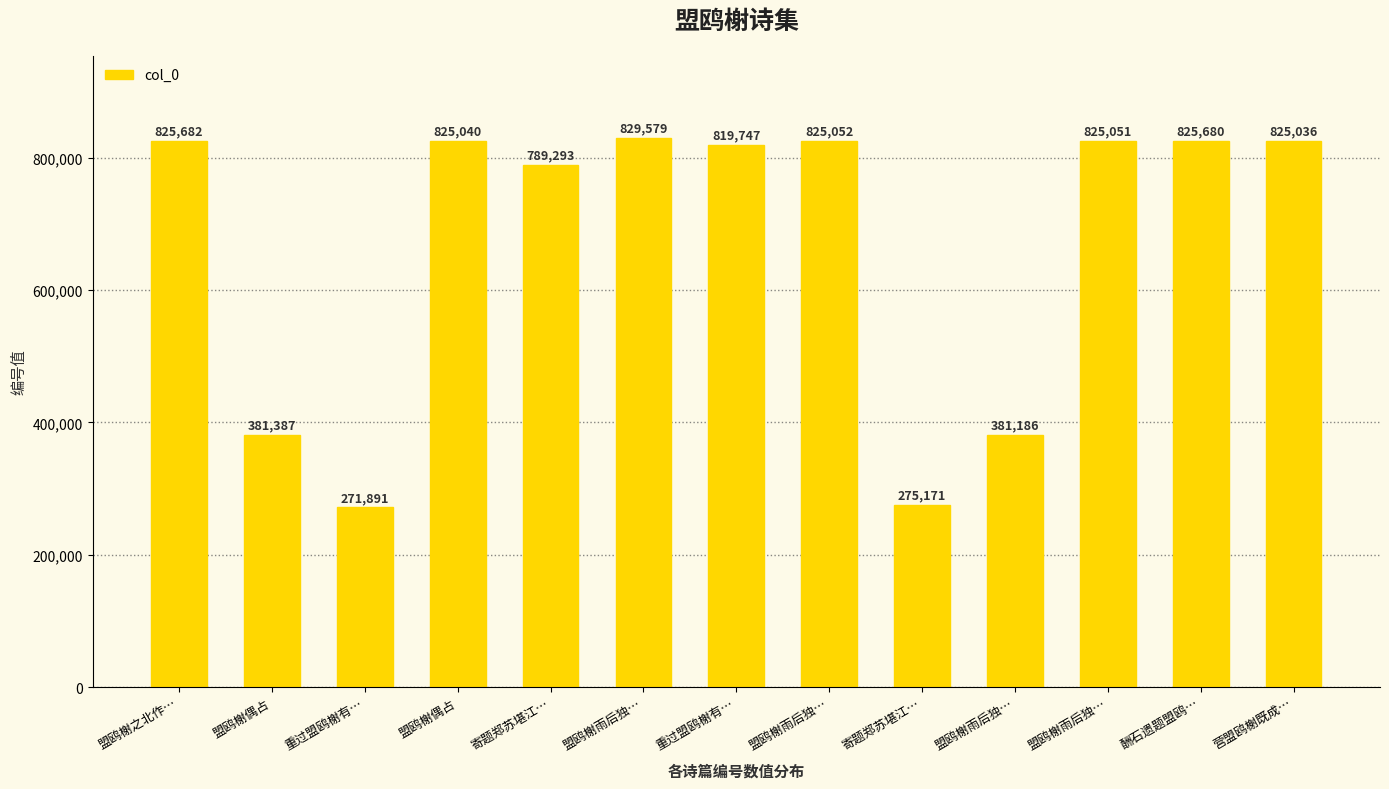

How many data points are less than 825036?

6